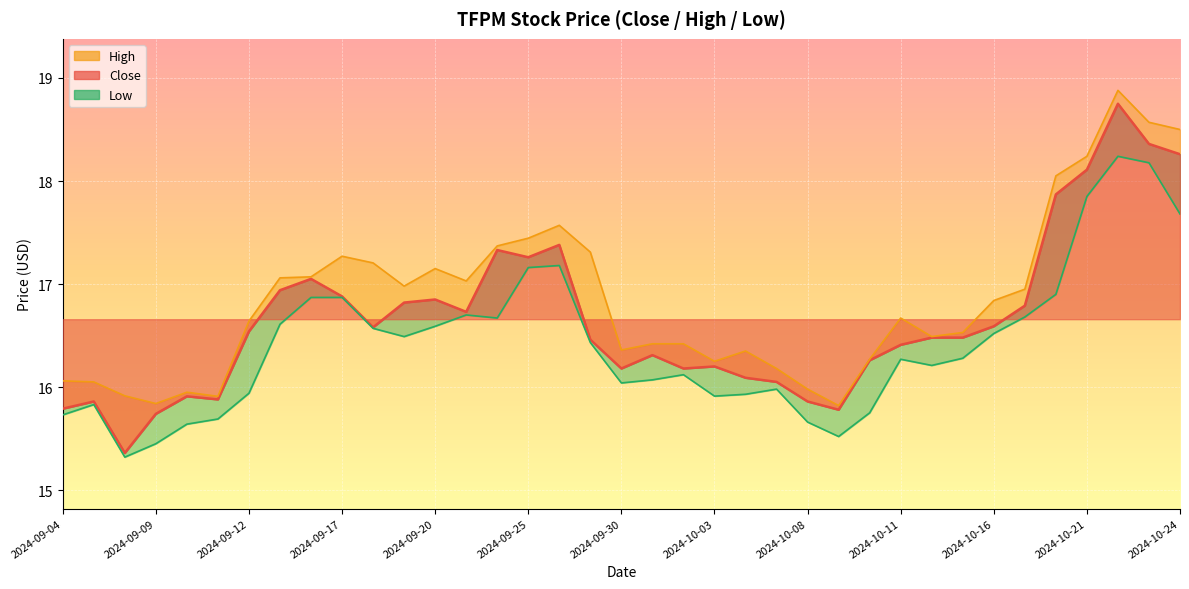

Reading right to left, list all the values displayed in this chart.

Close: 2024-10-24=18.3	2024-10-23=18.4	2024-10-22=18.8	2024-10-21=18.1	2024-10-18=17.9	2024-10-17=16.8	2024-10-16=16.6	2024-10-15=16.5	2024-10-14=16.5	2024-10-11=16.4	2024-10-10=16.3	2024-10-09=15.8	2024-10-08=15.9	2024-10-07=16.0	2024-10-04=16.1	2024-10-03=16.2	2024-10-02=16.2	2024-10-01=16.3	2024-09-30=16.2	2024-09-27=16.5	2024-09-26=17.4	2024-09-25=17.3	2024-09-24=17.3	2024-09-23=16.7	2024-09-20=16.9	2024-09-19=16.8	2024-09-18=16.6	2024-09-17=16.9	2024-09-16=17.0	2024-09-13=16.9	2024-09-12=16.5	2024-09-11=15.9	2024-09-10=15.9	2024-09-09=15.7	2024-09-06=15.4	2024-09-05=15.9	2024-09-04=15.8
High: 2024-10-24=18.5	2024-10-23=18.6	2024-10-22=18.9	2024-10-21=18.2	2024-10-18=18.0	2024-10-17=17.0	2024-10-16=16.8	2024-10-15=16.5	2024-10-14=16.5	2024-10-11=16.7	2024-10-10=16.3	2024-10-09=15.8	2024-10-08=16.0	2024-10-07=16.2	2024-10-04=16.4	2024-10-03=16.2	2024-10-02=16.4	2024-10-01=16.4	2024-09-30=16.4	2024-09-27=17.3	2024-09-26=17.6	2024-09-25=17.4	2024-09-24=17.4	2024-09-23=17.0	2024-09-20=17.1	2024-09-19=17.0	2024-09-18=17.2	2024-09-17=17.3	2024-09-16=17.1	2024-09-13=17.1	2024-09-12=16.6	2024-09-11=15.9	2024-09-10=15.9	2024-09-09=15.8	2024-09-06=15.9	2024-09-05=16.0	2024-09-04=16.1
Low: 2024-10-24=17.7	2024-10-23=18.2	2024-10-22=18.2	2024-10-21=17.9	2024-10-18=16.9	2024-10-17=16.7	2024-10-16=16.5	2024-10-15=16.3	2024-10-14=16.2	2024-10-11=16.3	2024-10-10=15.8	2024-10-09=15.5	2024-10-08=15.7	2024-10-07=16.0	2024-10-04=15.9	2024-10-03=15.9	2024-10-02=16.1	2024-10-01=16.1	2024-09-30=16.0	2024-09-27=16.4	2024-09-26=17.2	2024-09-25=17.2	2024-09-24=16.7	2024-09-23=16.7	2024-09-20=16.6	2024-09-19=16.5	2024-09-18=16.6	2024-09-17=16.9	2024-09-16=16.9	2024-09-13=16.6	2024-09-12=15.9	2024-09-11=15.7	2024-09-10=15.6	2024-09-09=15.4	2024-09-06=15.3	2024-09-05=15.8	2024-09-04=15.7